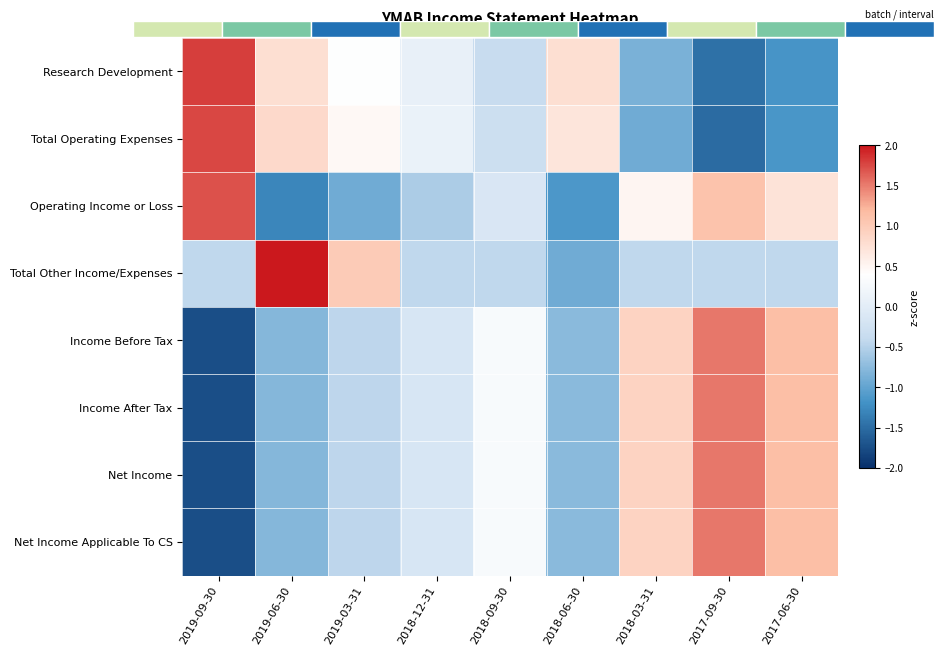

How many values in Income Before Tax are above zero?

4